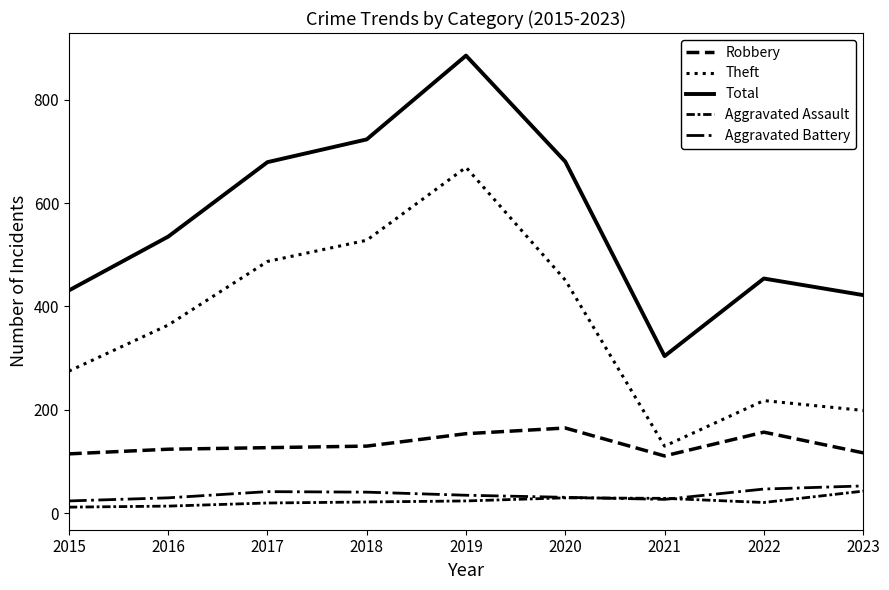

The Theft series shows 130 at 2021. True or false?

True